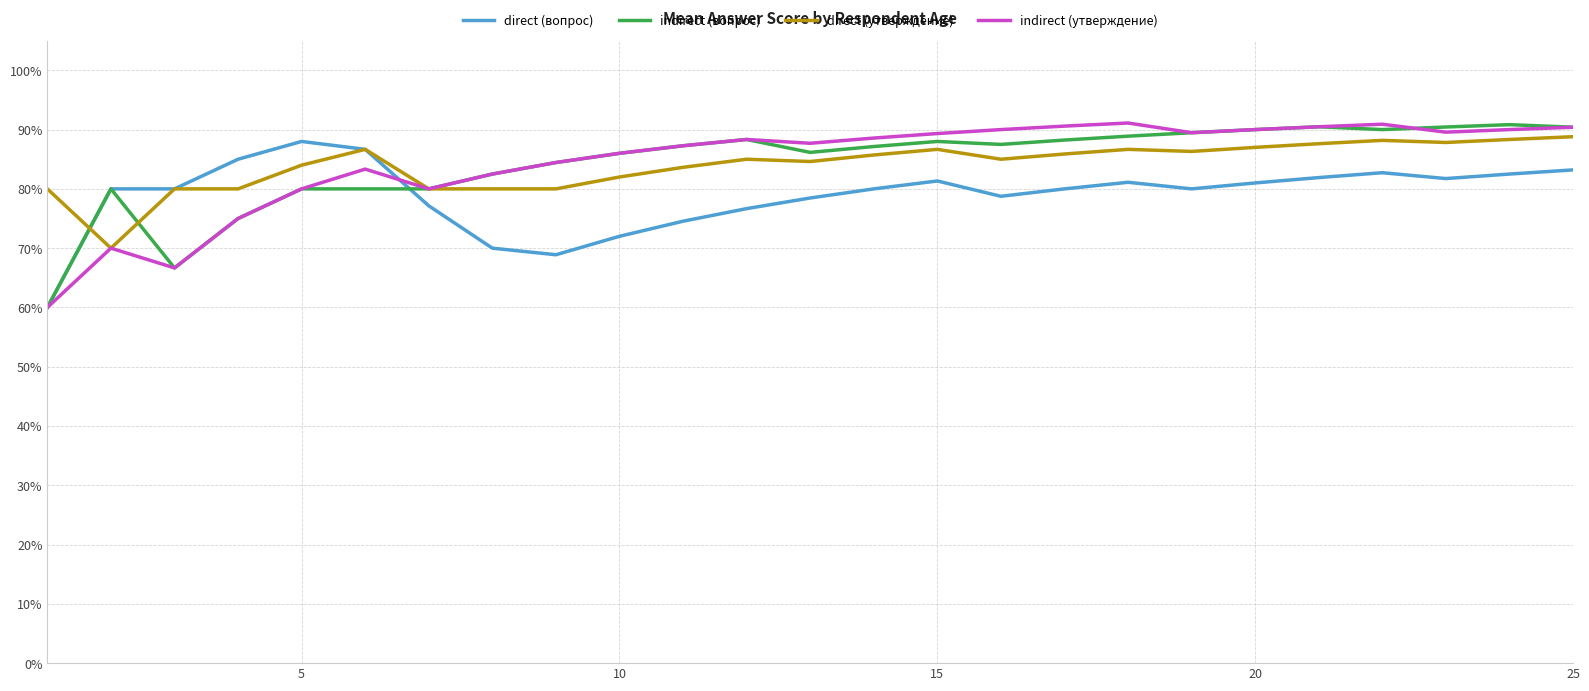

Which series has the widest spread of values?

indirect (утверждение)